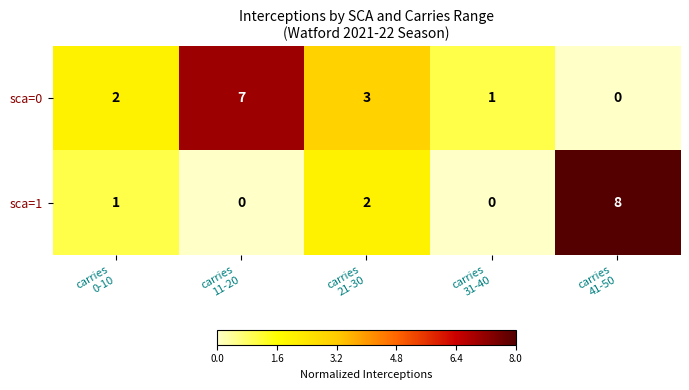

Between carries
31-40 and carries
41-50, which series saw the biggest shift?

sca=1